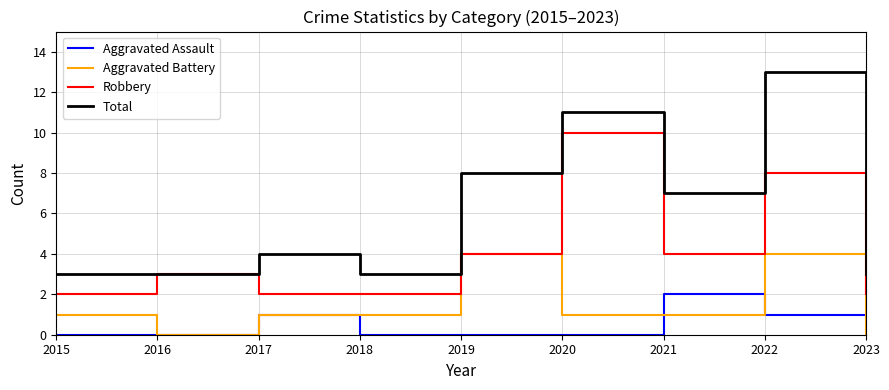

How many distinct data groups are displayed?

4